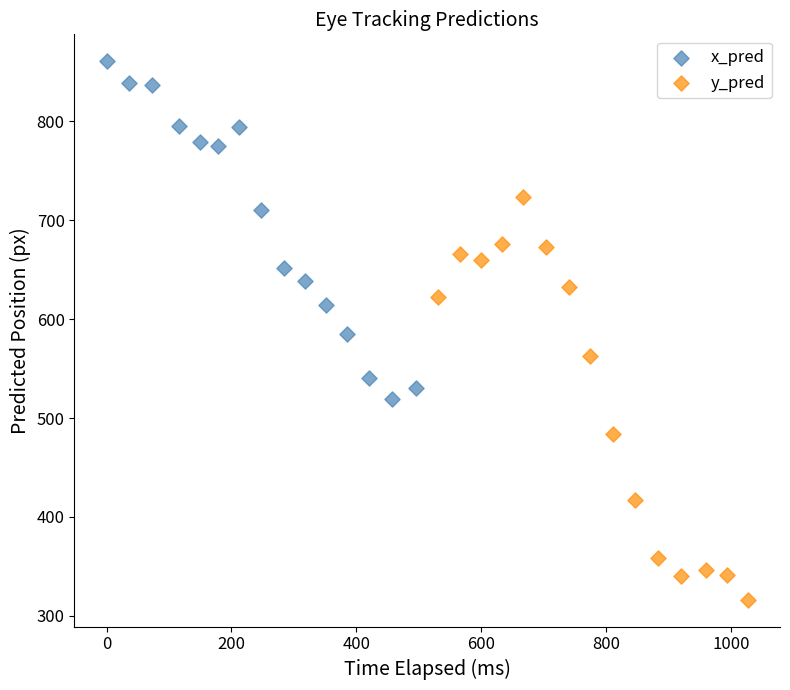

Which series reaches the maximum Y coordinate?

x_pred